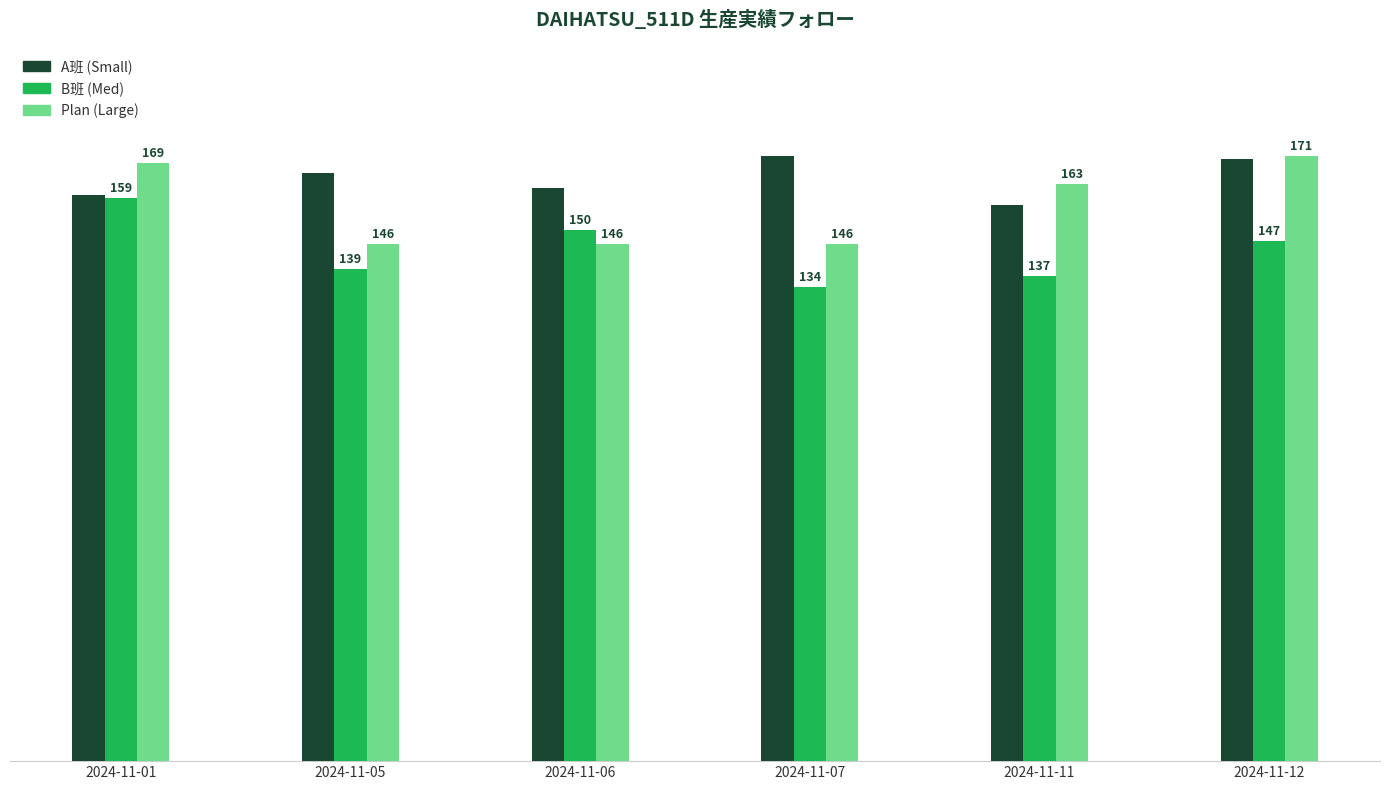

Count the number of categories in the chart.

6